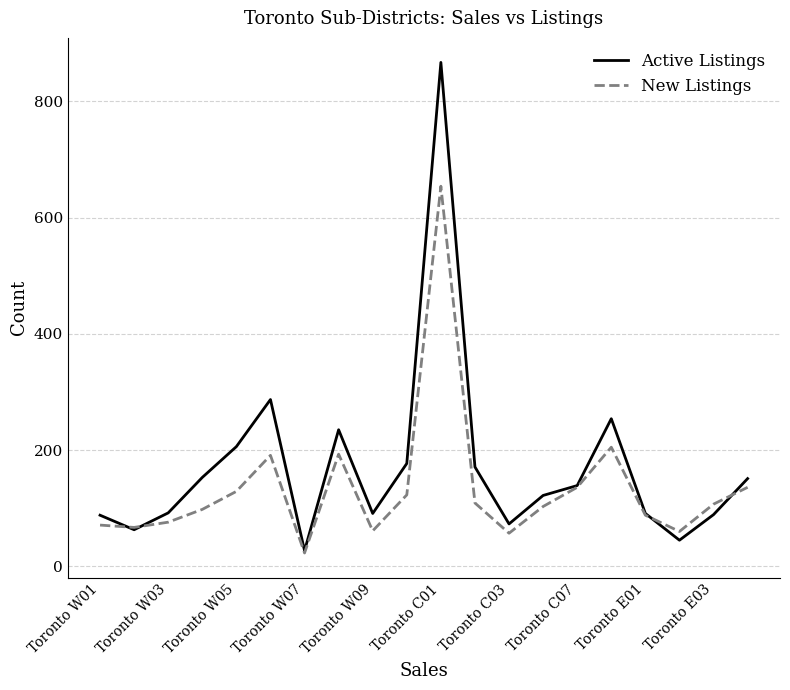

Which series ends up on top after the final intersection of Active Listings and New Listings?

Active Listings